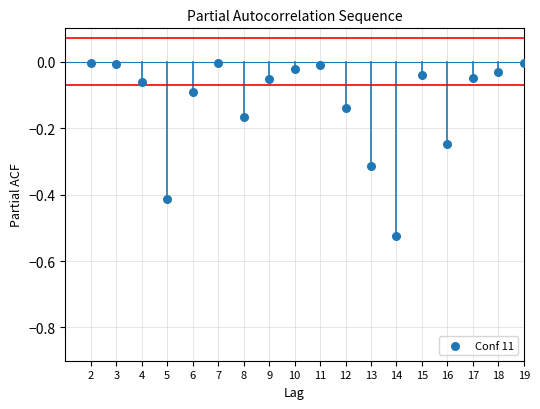

What is the range of Y values (max minus min)?

0.5